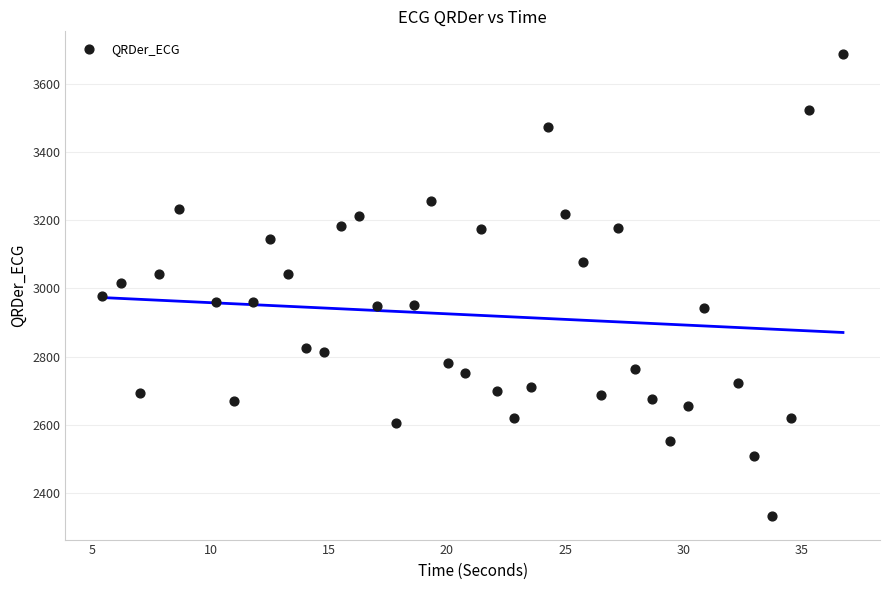

What is the range of X values (max minus min)?

31.3